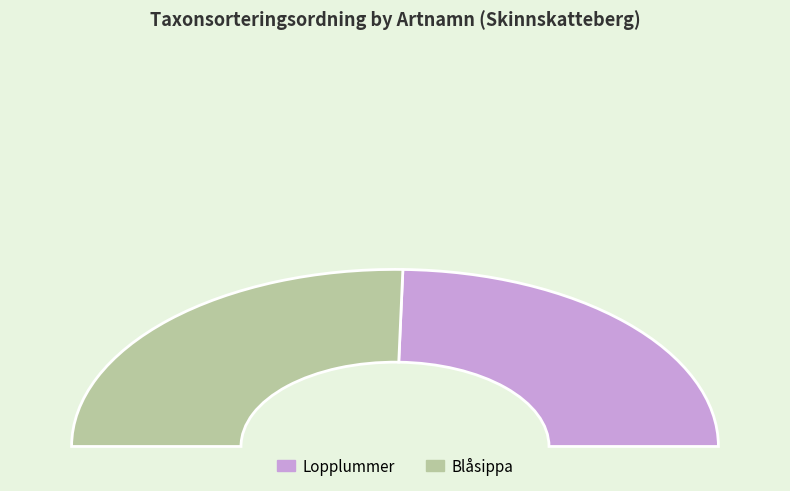

What is the change in value from Lopplummer to Blåsippa?

+3009